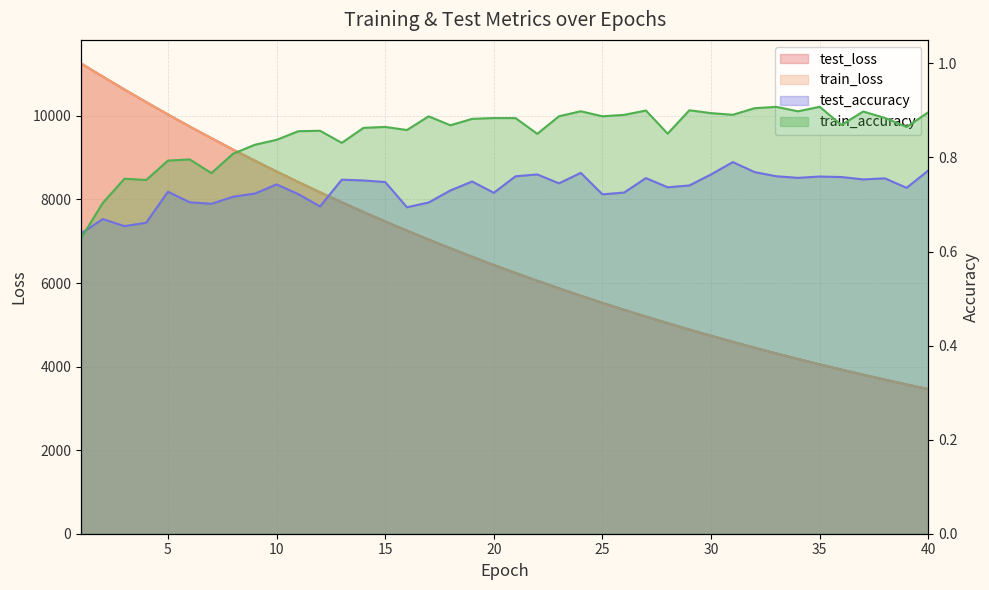

Read the train_loss value at 5.

10035.1